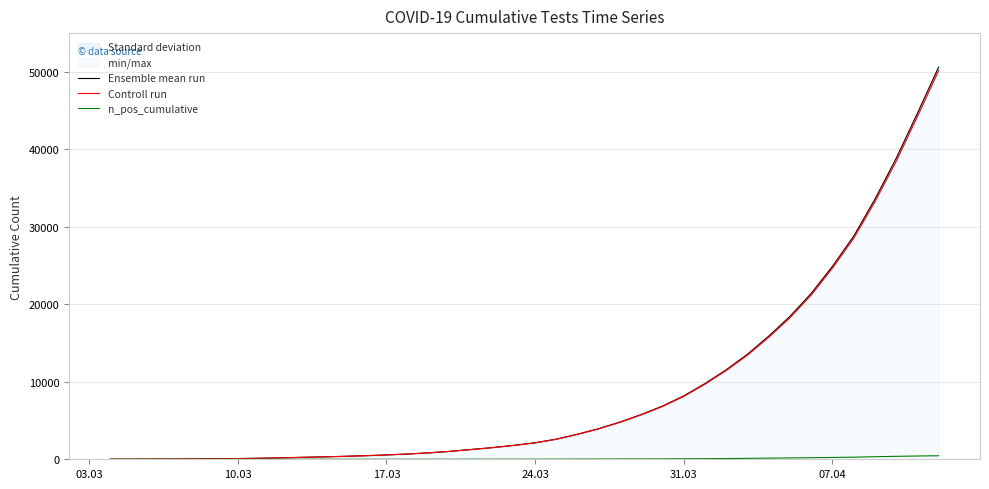

Rank the series by their maximum value, from highest to lowest.

Ensemble mean run, Controll run, n_pos_cumulative